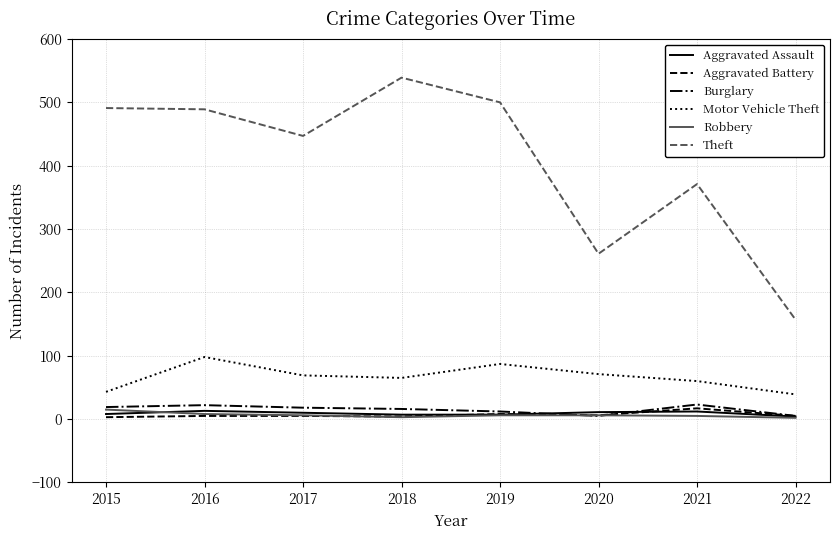

Is it true that Burglary equals 18 at 2017?

True